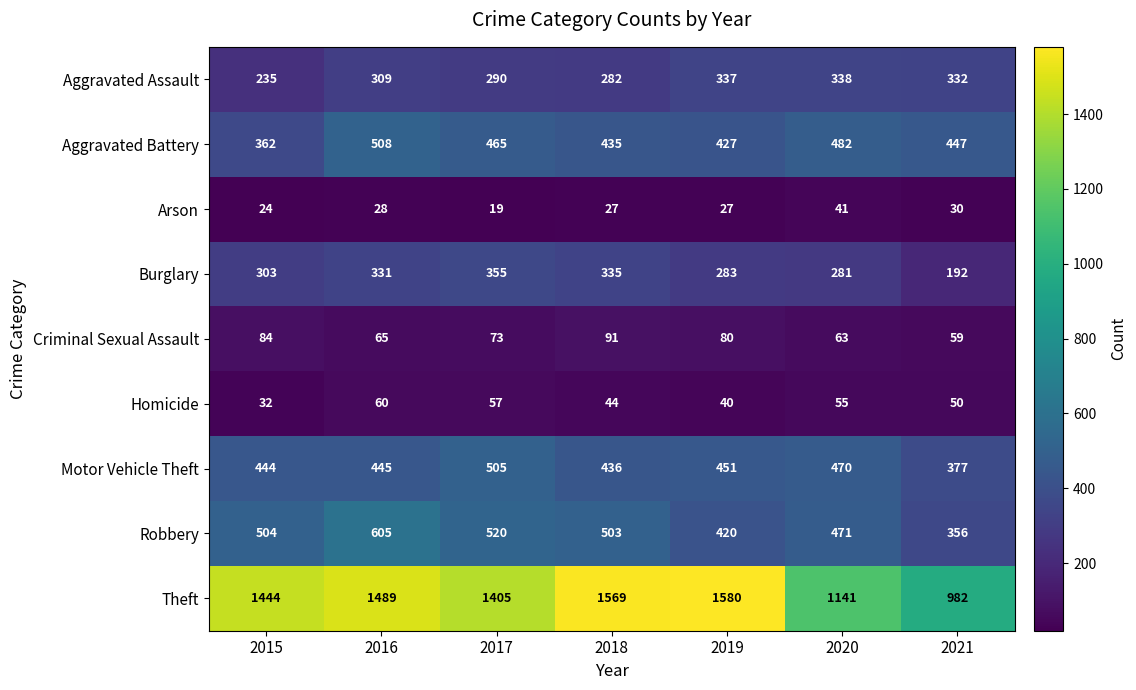

What is the average value of the Homicide series?

48